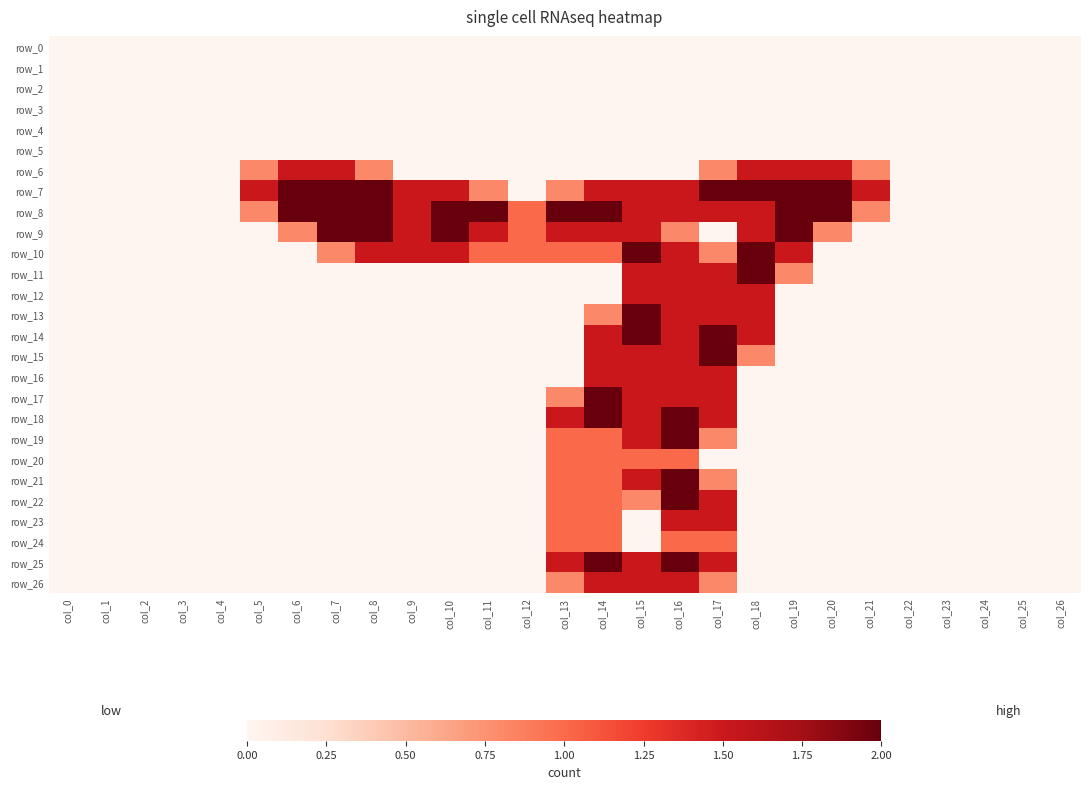

What is the sum of all row_15 values?

7.3